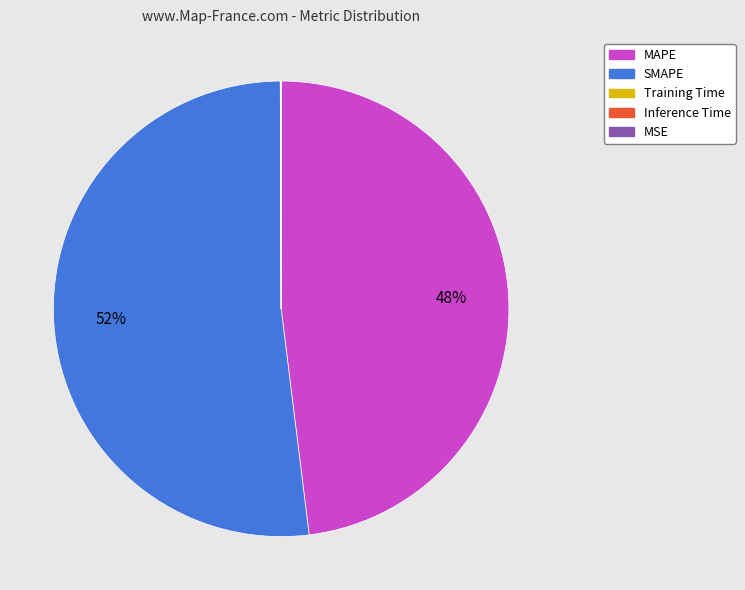

Is there a majority slice in this chart?

Yes